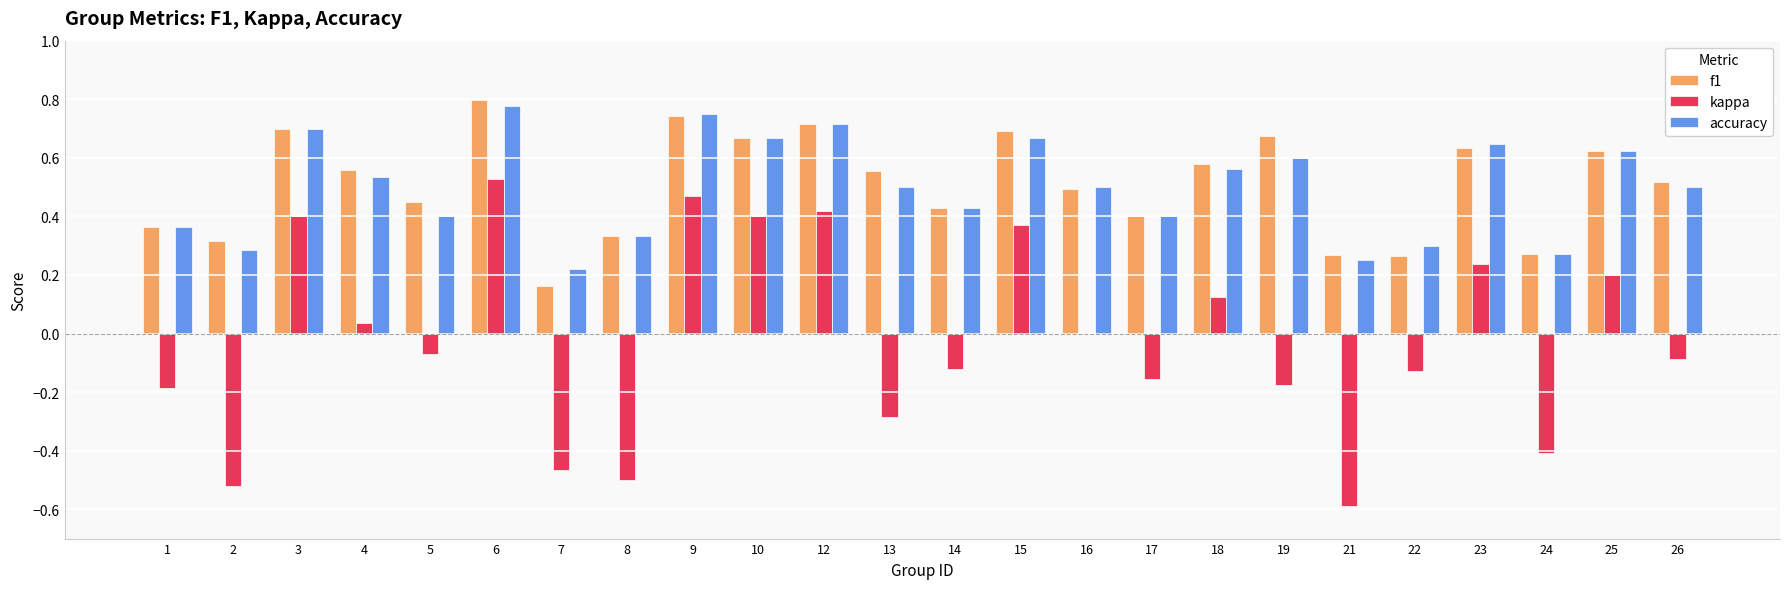

What are all the series names shown in the legend?

f1, kappa, accuracy